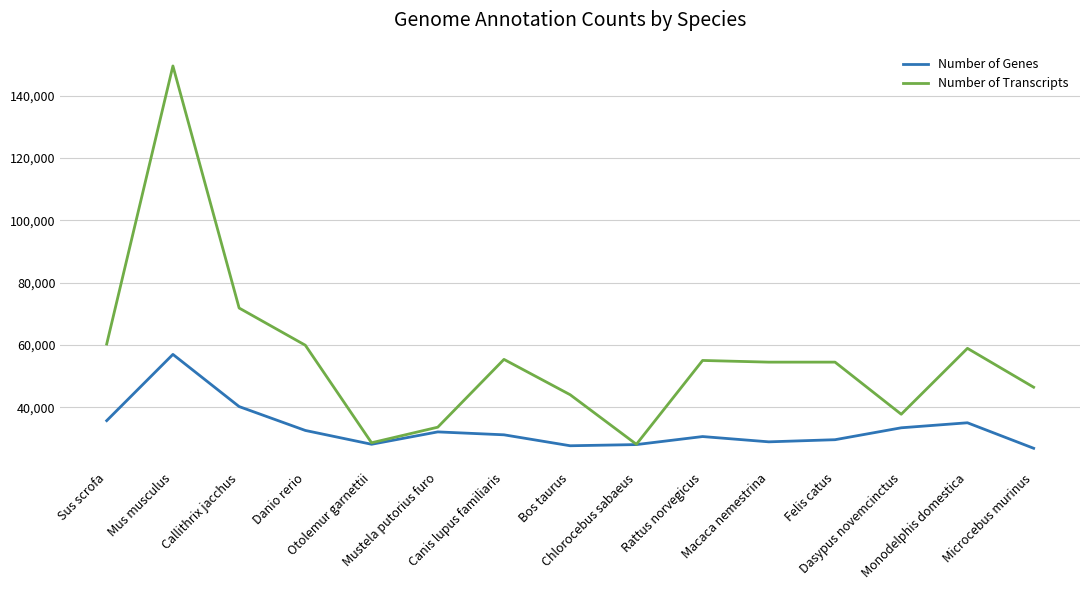

What is the difference between the Number of Transcripts values at Canis lupus familiaris and Callithrix jacchus?

16491